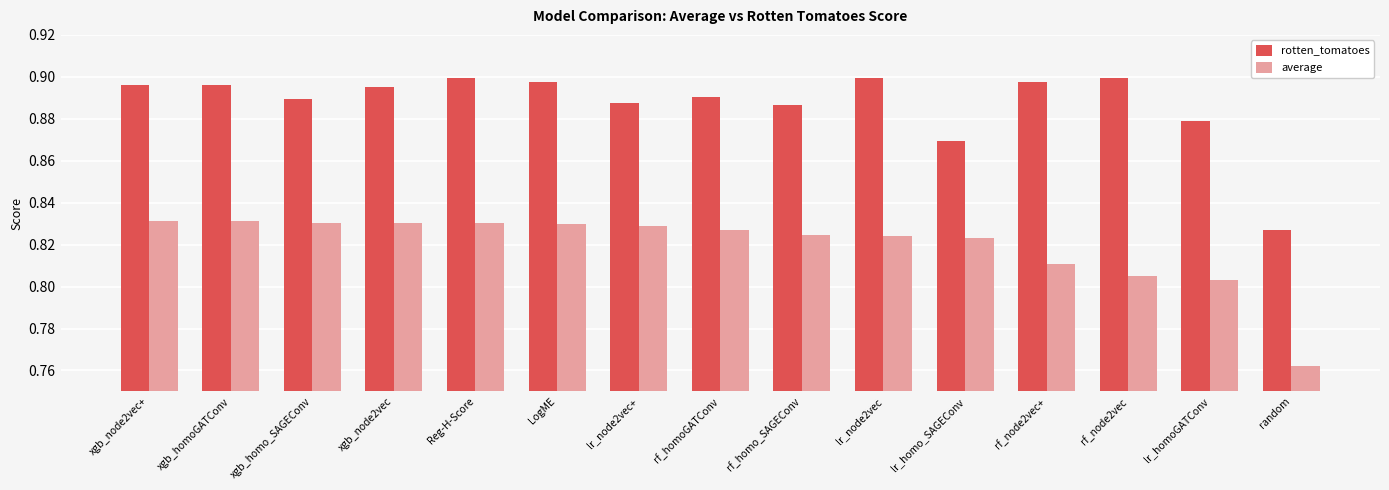

Rank the series by their maximum value, from lowest to highest.

average, rotten_tomatoes